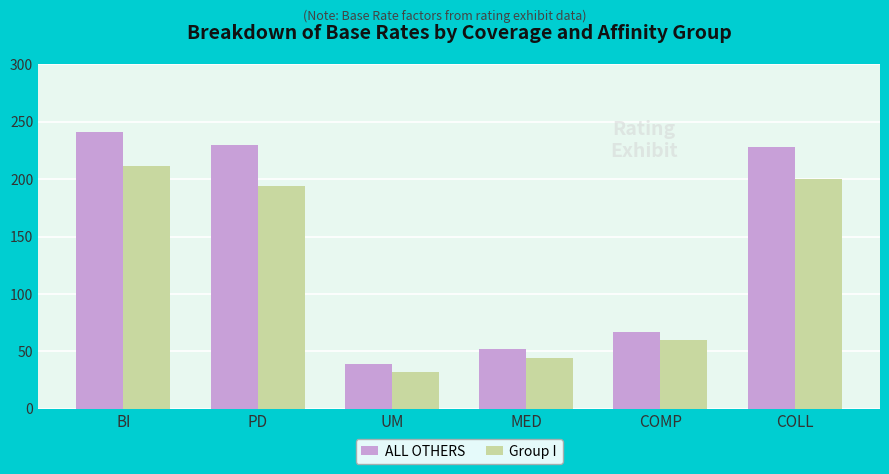

Is it true that ALL OTHERS equals 12.8 at UM?

False